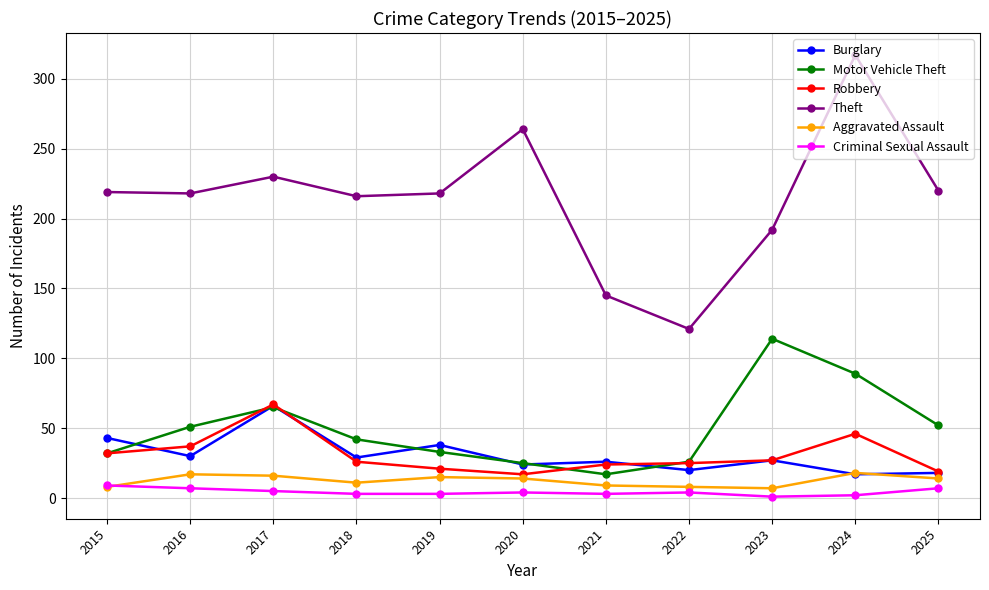

True or false: Aggravated Assault and Motor Vehicle Theft intersect in this chart.

False